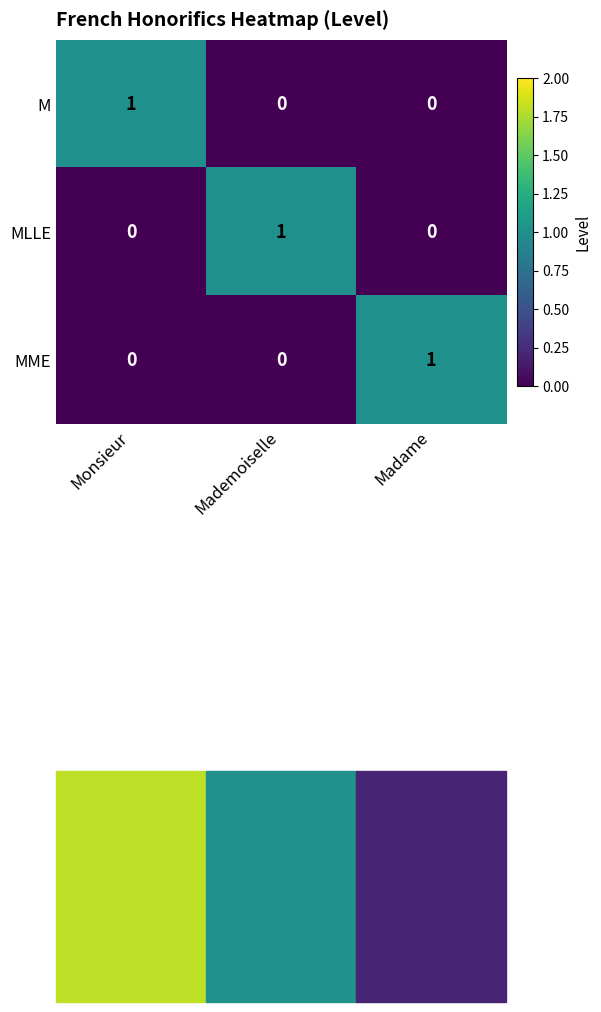

Is the value of MME at Monsieur greater than the value of MLLE at Mademoiselle?

No